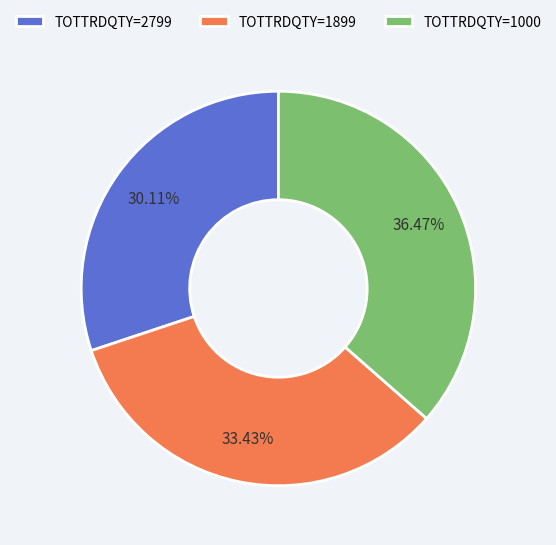

Rank the categories by value from lowest to highest.

TOTTRDQTY=2799, TOTTRDQTY=1899, TOTTRDQTY=1000